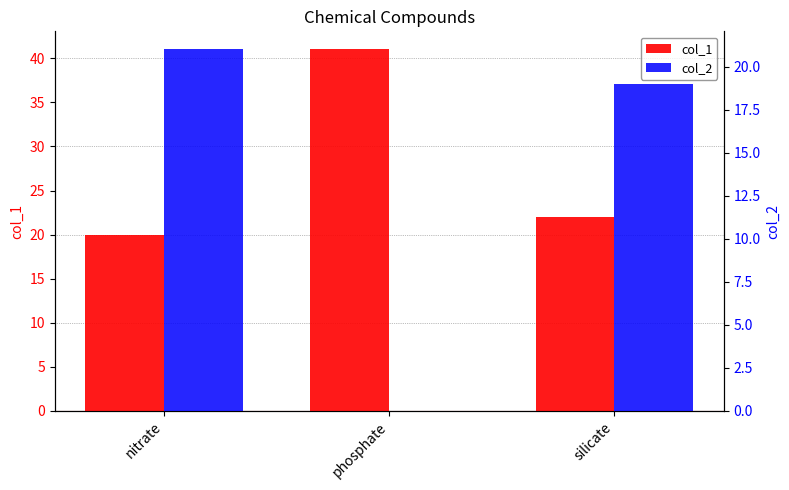

What value does the col_2 series have at nitrate, to the nearest 10?

20